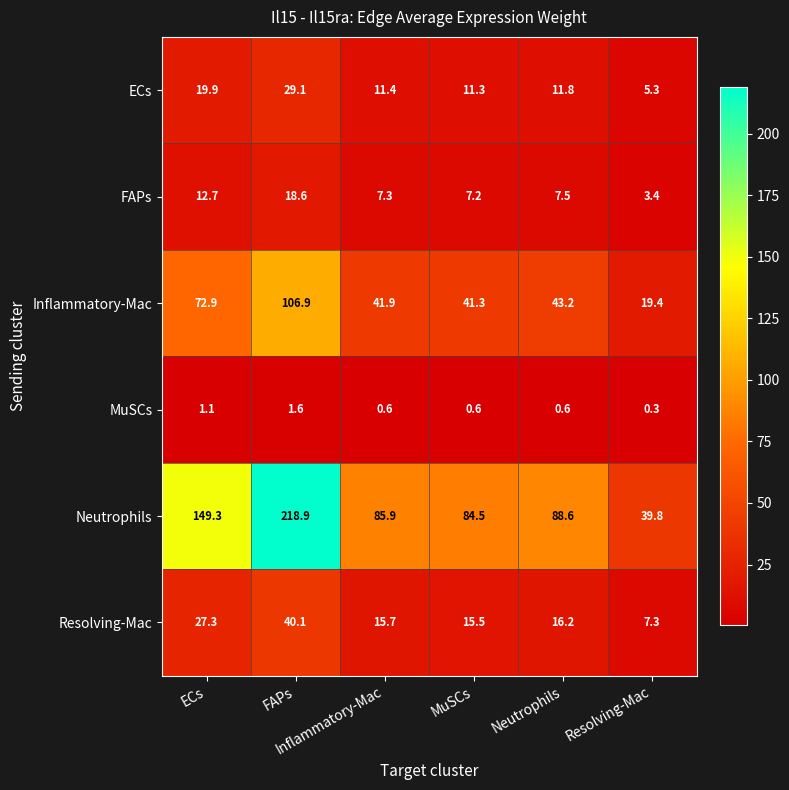

What is the maximum value shown in the chart?

218.9